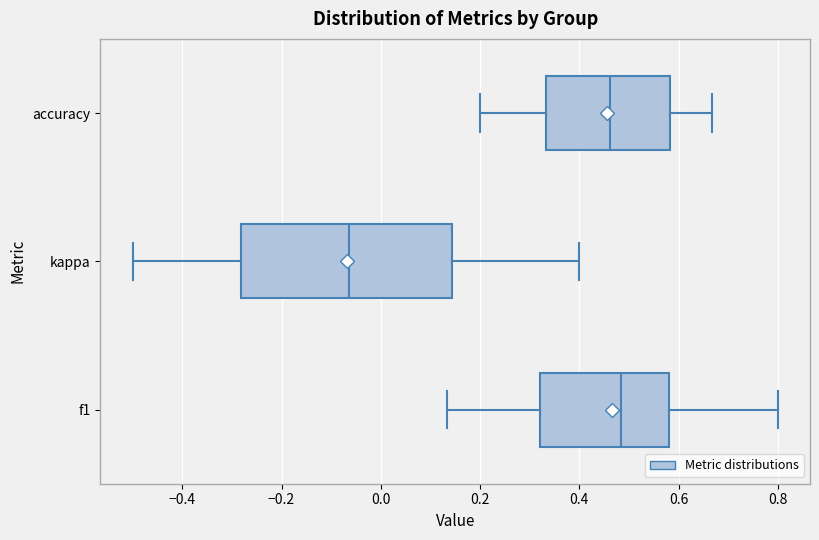

Reading bottom to top, transcribe this box plot: for each box, give where its median line is, the range the box spans, and where its two whiskers end, as read against the x-axis. The values are not printed on the chart, so give them approximately, as read against the axis.

f1: median 0.48, box 0.32 to 0.58, whiskers 0.14 to 0.80
kappa: median -0.06, box -0.28 to 0.14, whiskers -0.50 to 0.40
accuracy: median 0.46, box 0.34 to 0.58, whiskers 0.20 to 0.66